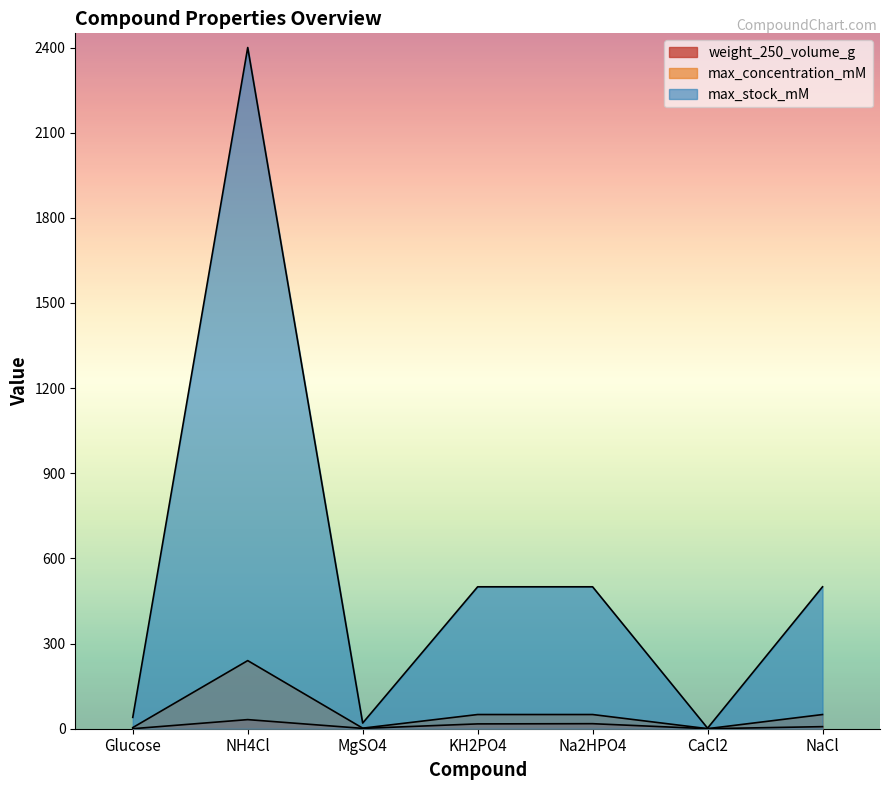

Reading right to left, what are all the values shown in this chart?

weight_250_volume_g: 7.3	0.1	17.7	17.0	1.2	32.1	0.1
max_concentration_mM: 50.0	0.2	50.0	50.0	2.0	240.0	4.0
max_stock_mM: 500.0	2.0	500.0	500.0	20.0	2400.0	40.0